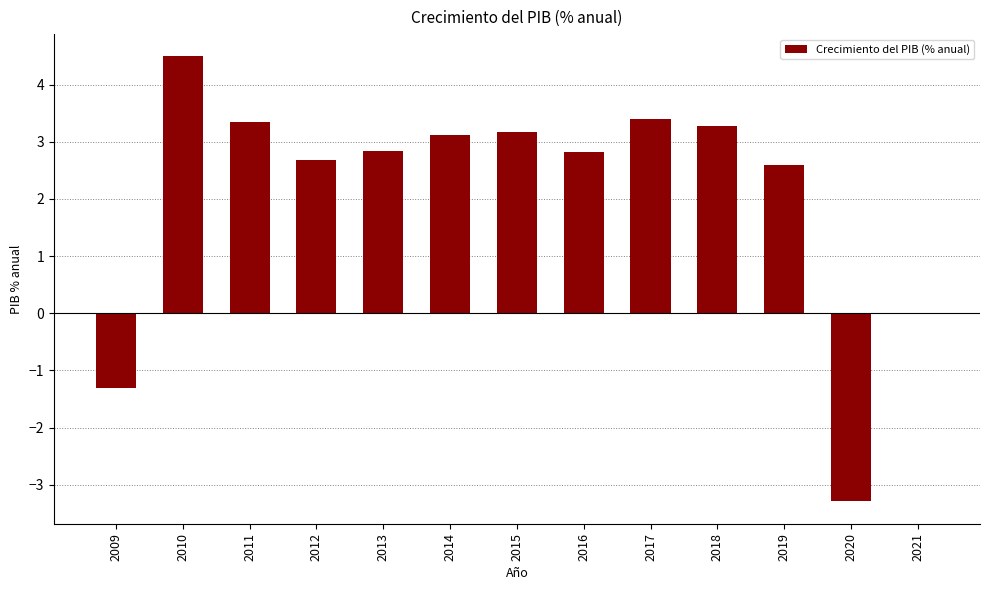

Which label corresponds to the largest value in the chart?

2010